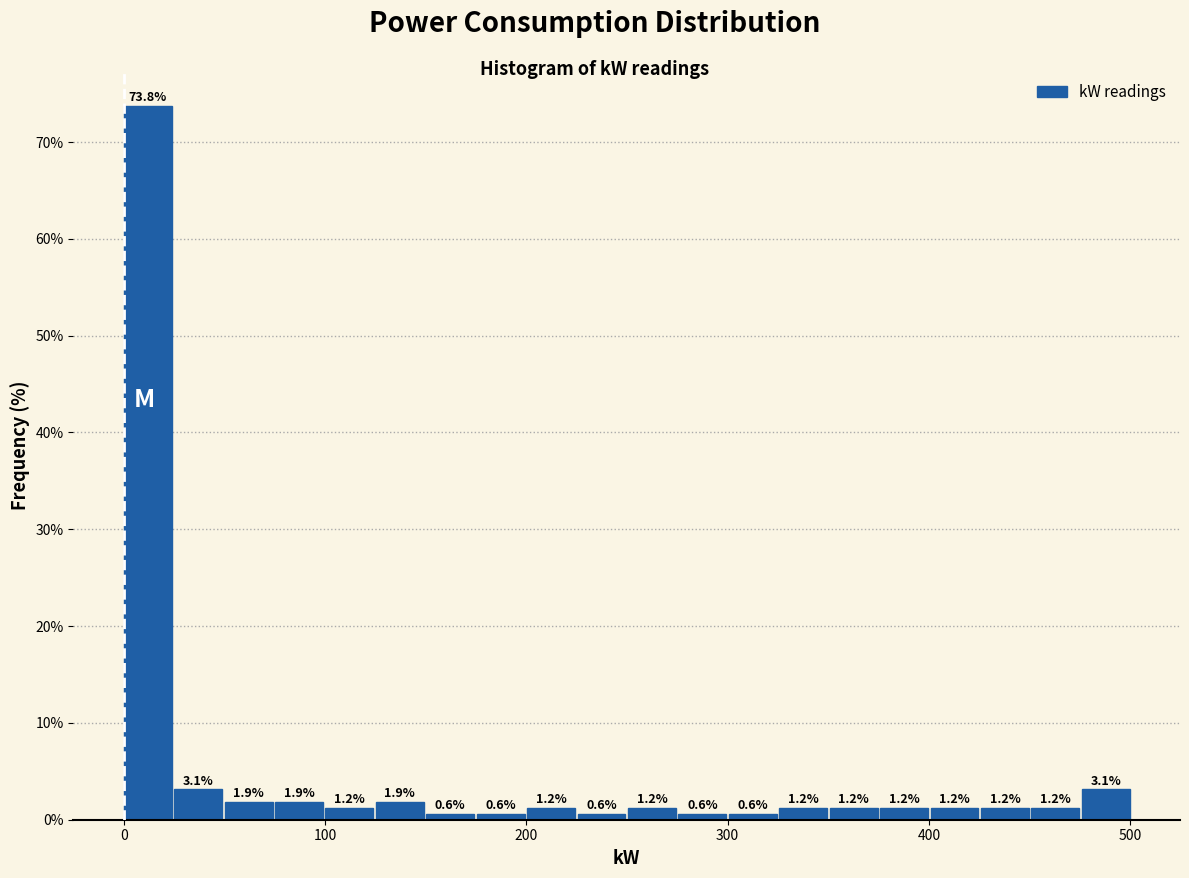

Read against the x-axis, roughly where is the centre of the tallest bar?

10